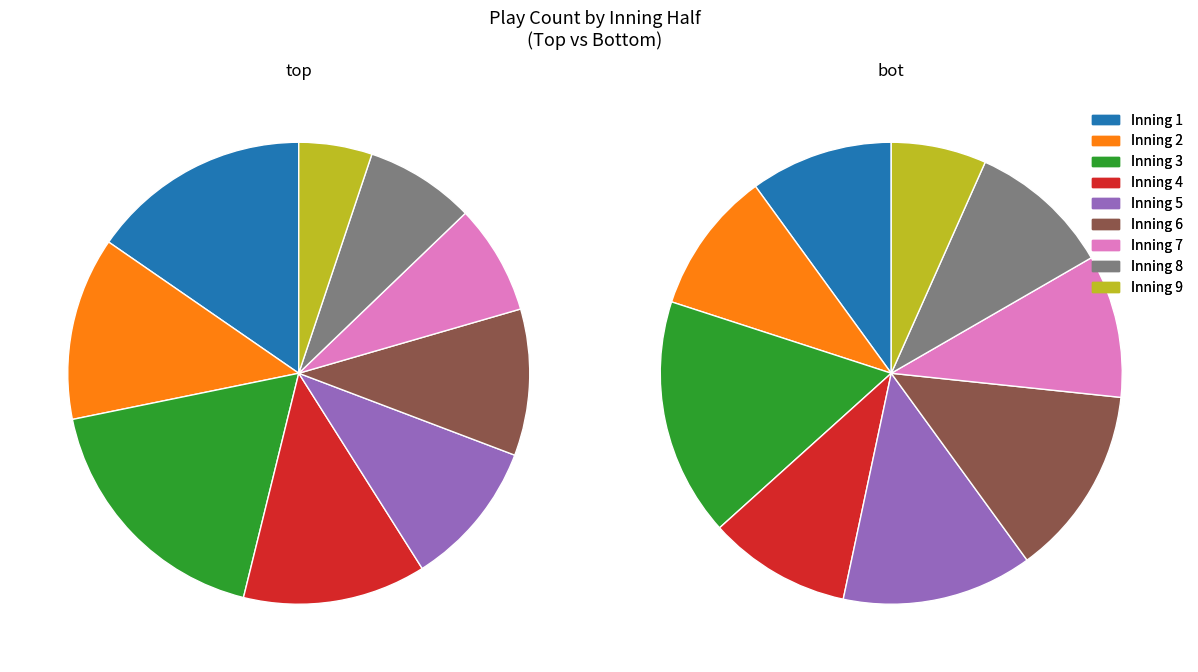

To the nearest percent, what is the difference between the 9 and 7 slice percentages?

3%